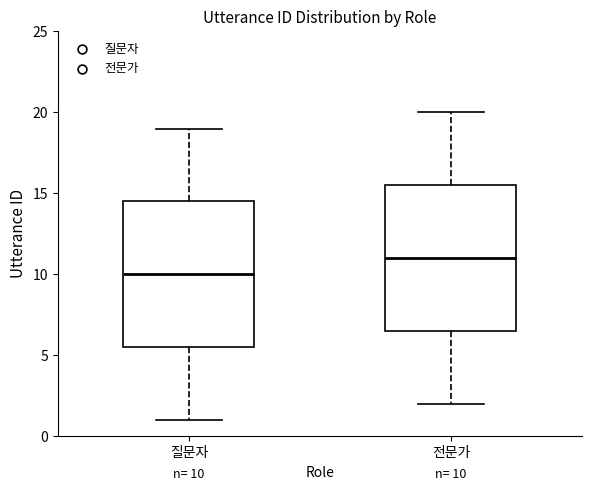

Which box has the lowest median line?

질문자